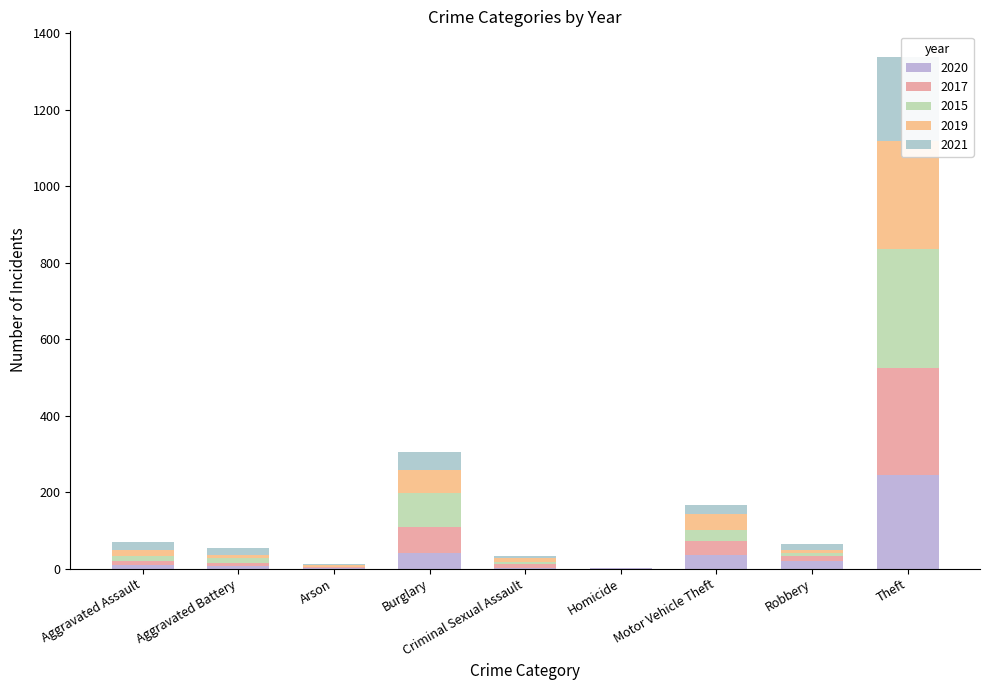

Which series has the widest spread of values?

2015